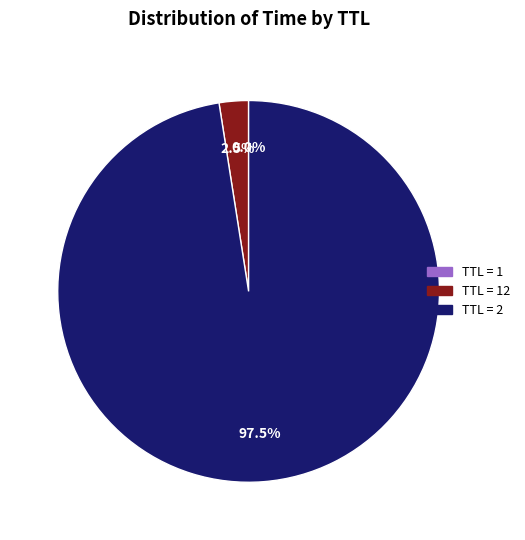

Is there any slice that represents more than half of the pie?

Yes